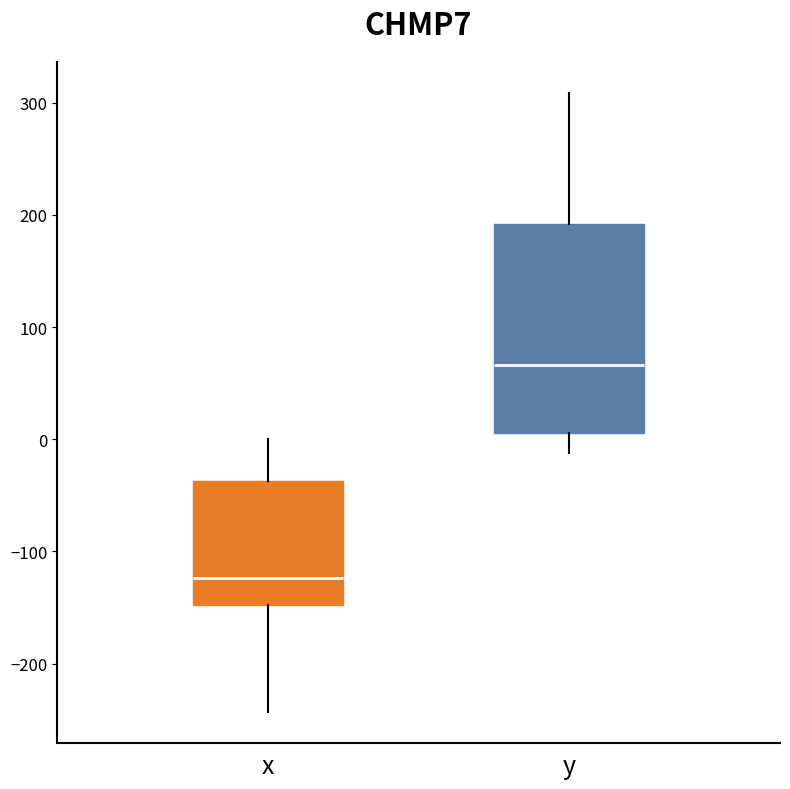

Which box's median line is the highest?

y